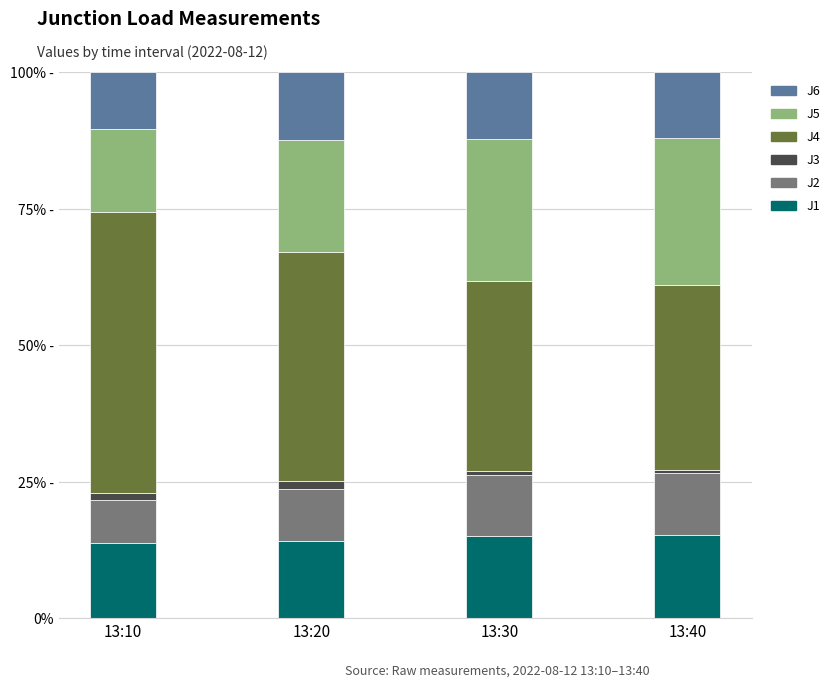

What are all the series names shown in the legend?

J6, J5, J4, J3, J2, J1